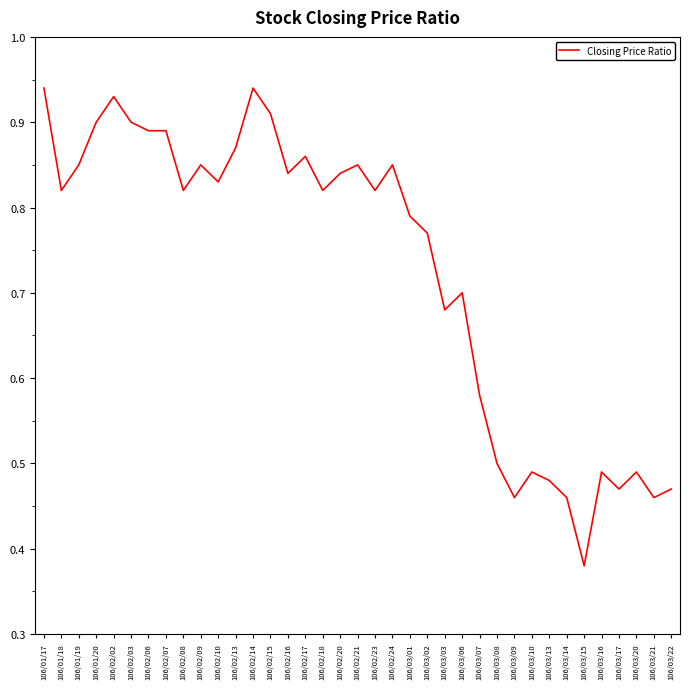

What position from the right is 106/02/10?

27